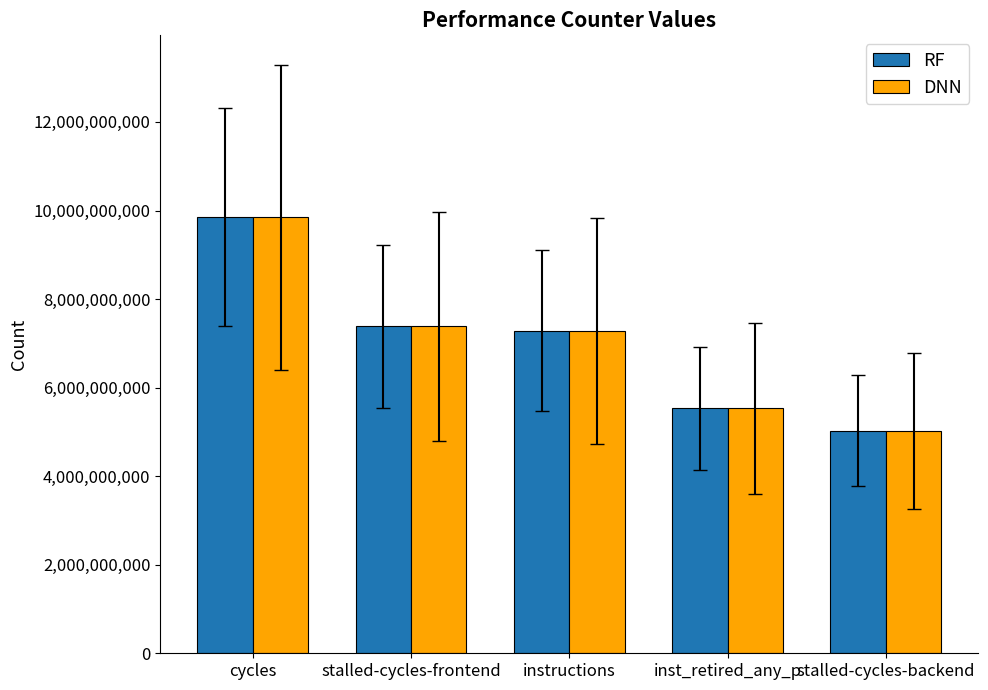

Where is RF nearest to the value 7436373817?

stalled-cycles-frontend